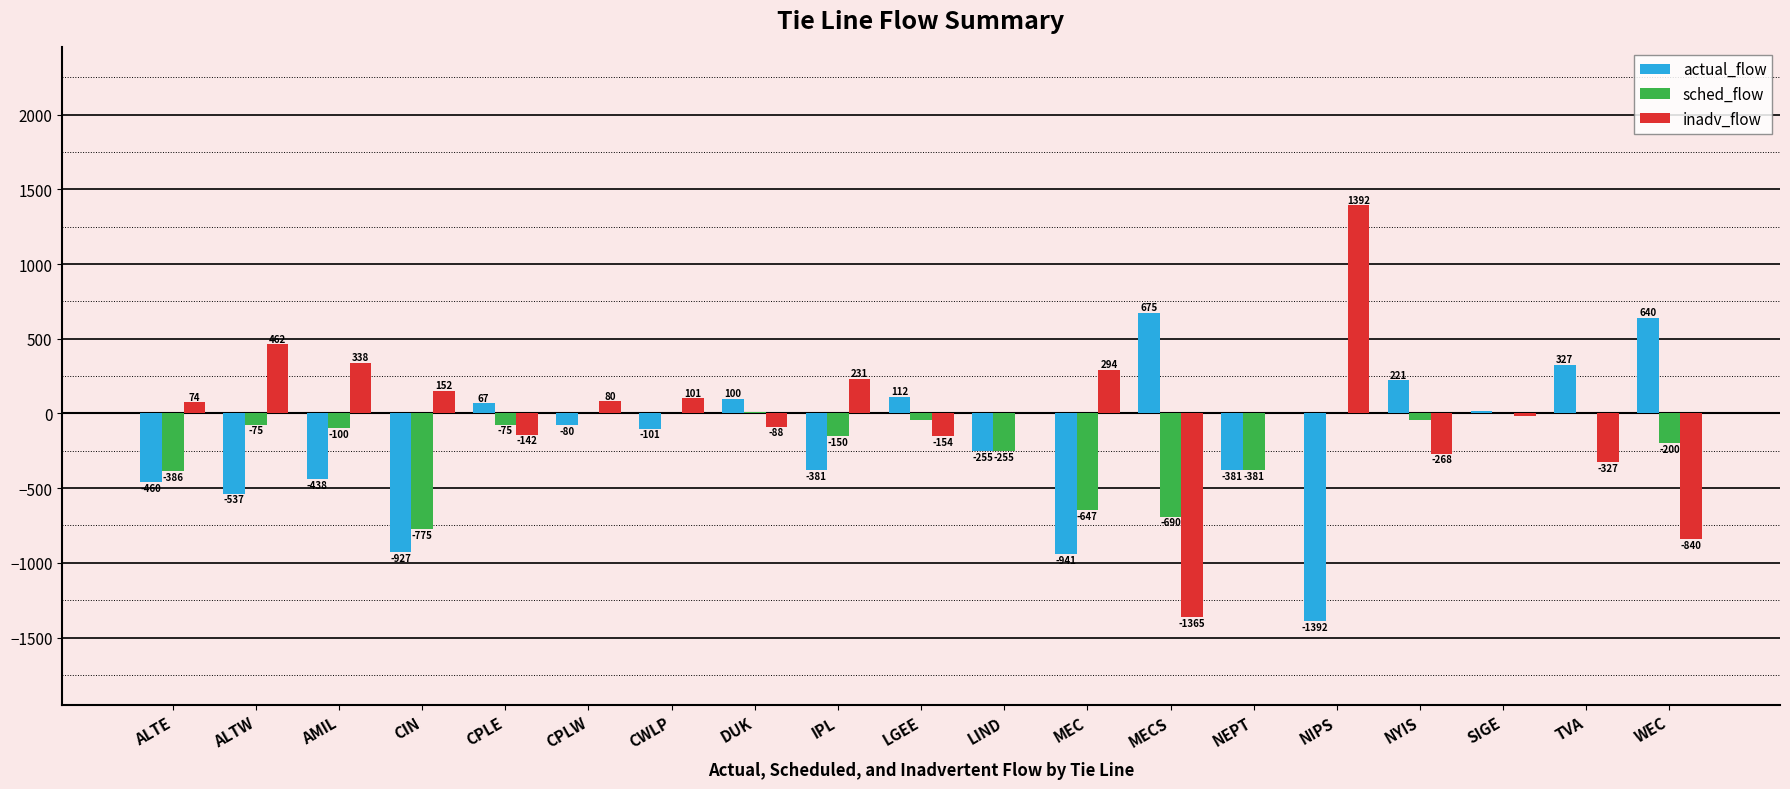

How many values in the sched_flow series exceed -75?

8